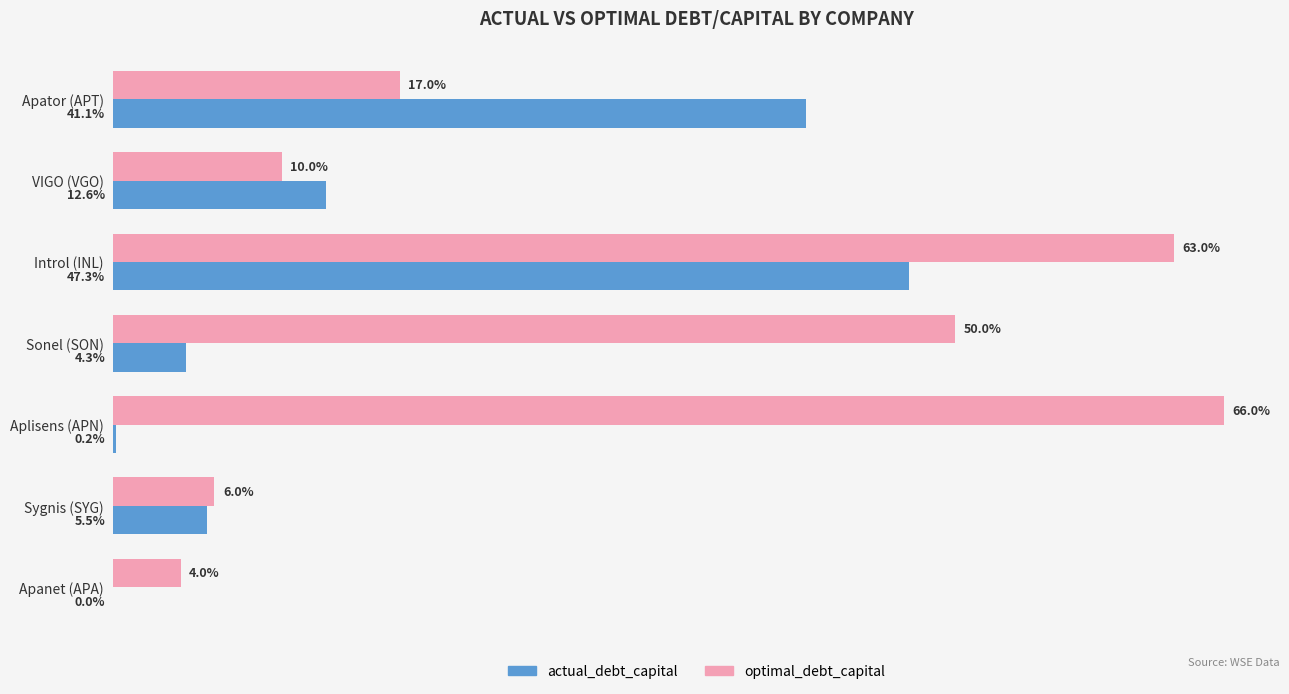

What are all the series names shown in the legend?

actual_debt_capital, optimal_debt_capital